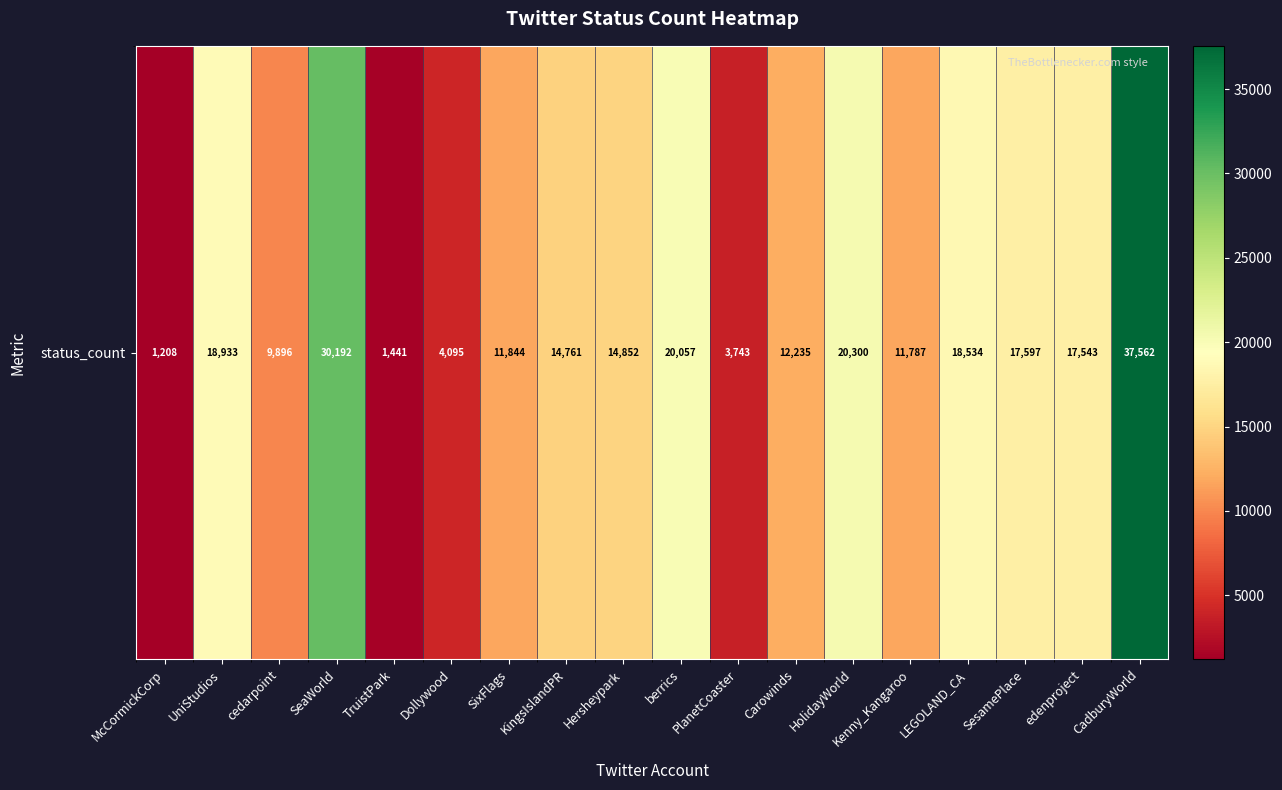

Rank the categories by value from lowest to highest.

McCormickCorp, TruistPark, PlanetCoaster, Dollywood, cedarpoint, Kenny_Kangaroo, SixFlags, Carowinds, KingsIslandPR, Hersheypark, edenproject, SesamePlace, LEGOLAND_CA, UniStudios, berrics, HolidayWorld, SeaWorld, CadburyWorld